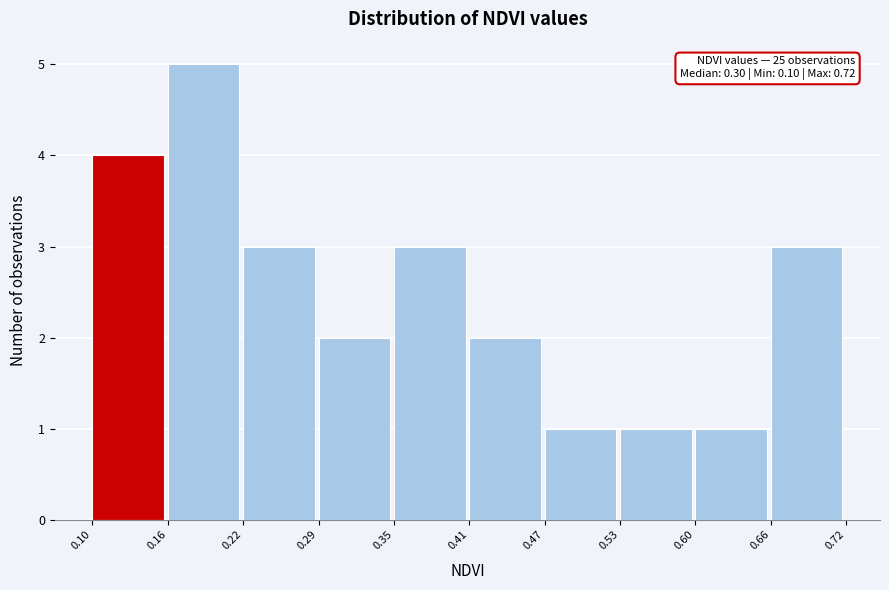

Over which range of the x-axis is the bar tallest?

0.16 to 0.22